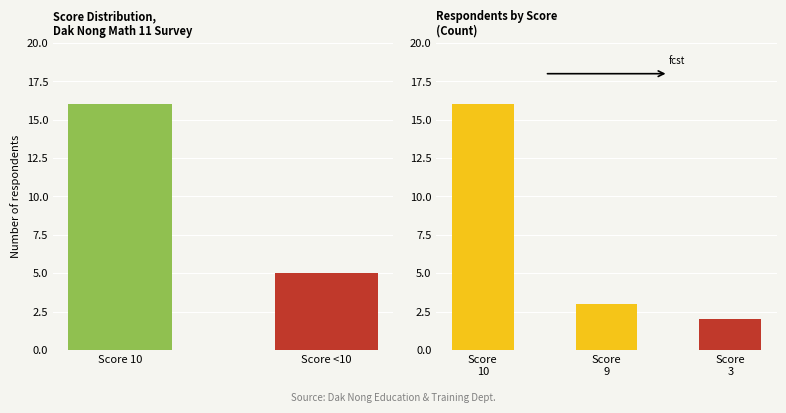

Which has a higher value, 3 or 9?

9